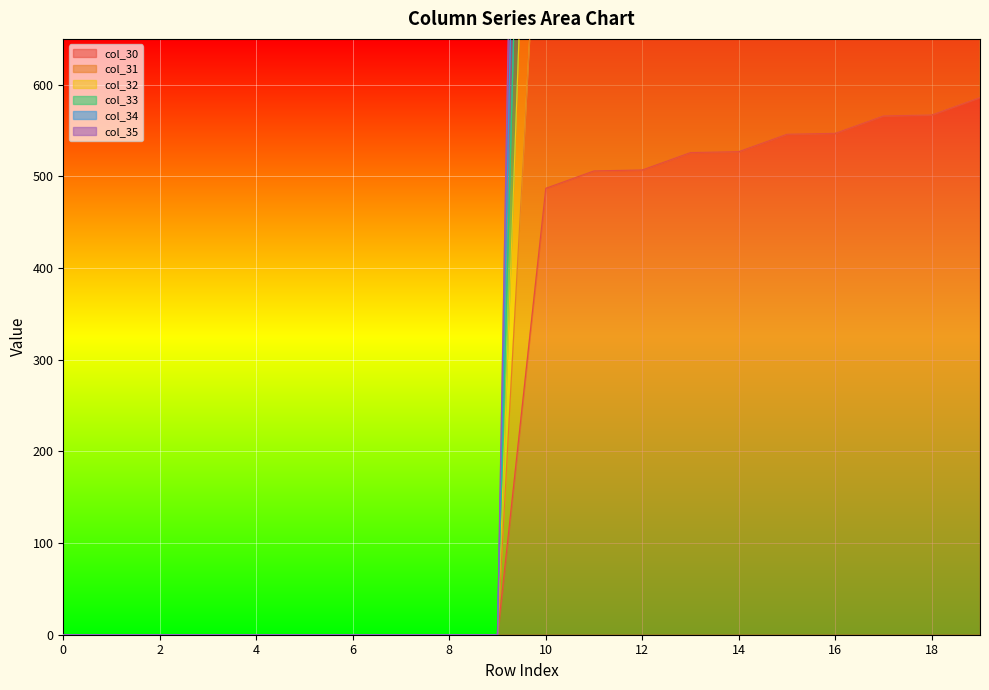

Reading left to right, what are all the values shown in this chart?

col_30: 0=0.0	1=0.0	2=0.0	3=0.0	4=0.0	5=0.0	6=0.0	7=0.0	8=0.0	9=0.0	10=487.0	11=506.0	12=507.0	13=526.0	14=527.0	15=546.0	16=547.0	17=566.0	18=567.0	19=586.0
col_31: 0=0.0	1=0.0	2=0.0	3=0.0	4=0.0	5=0.0	6=0.0	7=0.0	8=0.0	9=0.0	10=1464.0	11=1515.0	12=1524.0	13=1575.0	14=1584.0	15=1635.0	16=1644.0	17=1695.0	18=1704.0	19=1755.0
col_32: 0=0.0	1=0.0	2=0.0	3=0.0	4=0.0	5=0.0	6=0.0	7=0.0	8=0.0	9=0.0	10=2445.0	11=2520.0	12=2545.0	13=2620.0	14=2645.0	15=2720.0	16=2745.0	17=2820.0	18=2845.0	19=2920.0
col_33: 0=0.0	1=0.0	2=0.0	3=0.0	4=0.0	5=0.0	6=0.0	7=0.0	8=0.0	9=0.0	10=2937.0	11=3021.0	12=3057.0	13=3141.0	14=3177.0	15=3261.0	16=3297.0	17=3381.0	18=3417.0	19=3501.0
col_34: 0=0.0	1=0.0	2=0.0	3=0.0	4=0.0	5=0.0	6=0.0	7=0.0	8=0.0	9=0.0	10=1954.0	11=2018.0	12=2034.0	13=2098.0	14=2114.0	15=2178.0	16=2194.0	17=2258.0	18=2274.0	19=2338.0
col_35: 0=0.0	1=0.0	2=0.0	3=0.0	4=0.0	5=0.0	6=0.0	7=0.0	8=0.0	9=0.0	10=975.0	11=1011.0	12=1015.0	13=1051.0	14=1055.0	15=1091.0	16=1095.0	17=1131.0	18=1135.0	19=1171.0